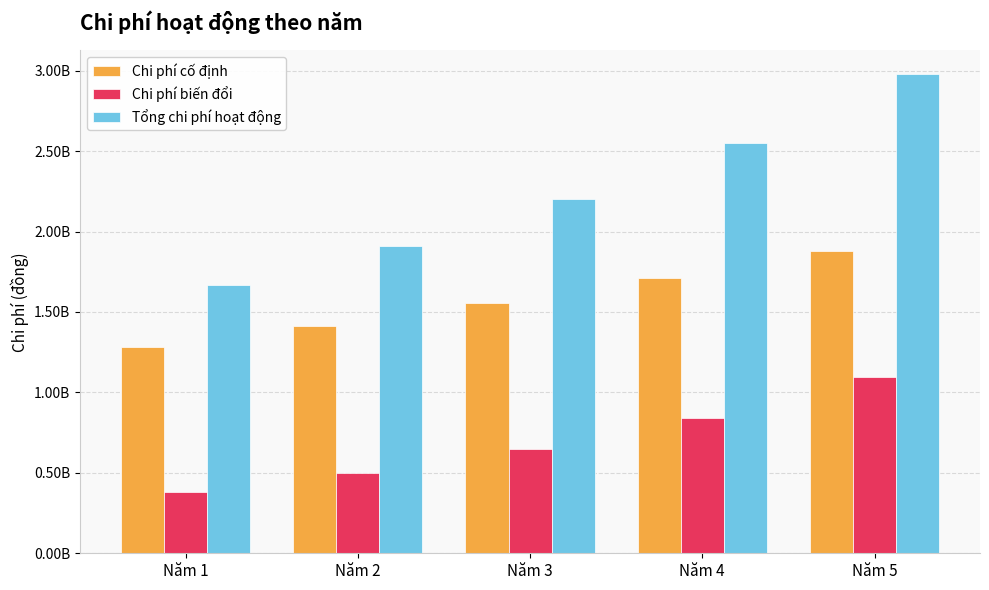

At which label is Chi phí cố định closest to 1581952200?

Năm 3